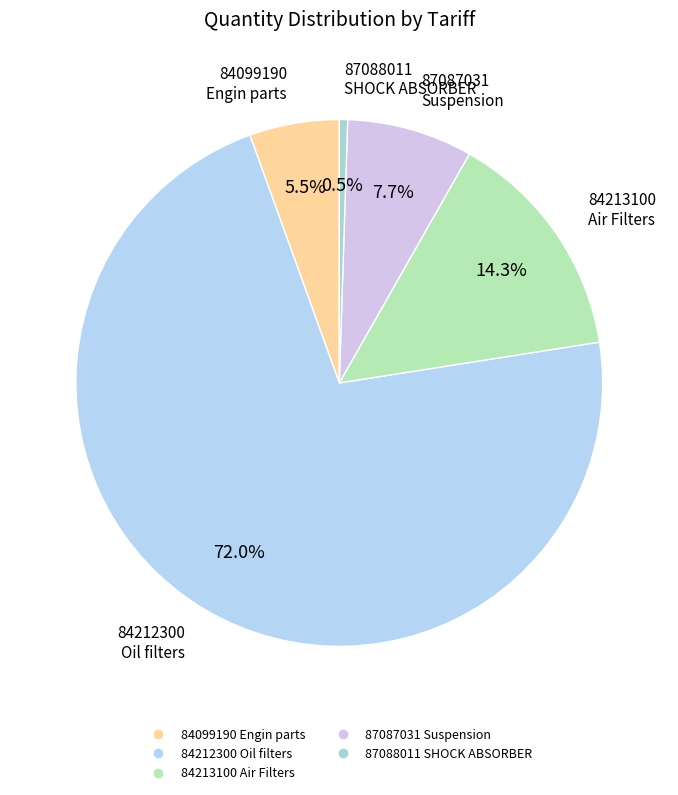

Between 84099190 Engin parts and 87087031 Suspension, which is larger?

87087031 Suspension